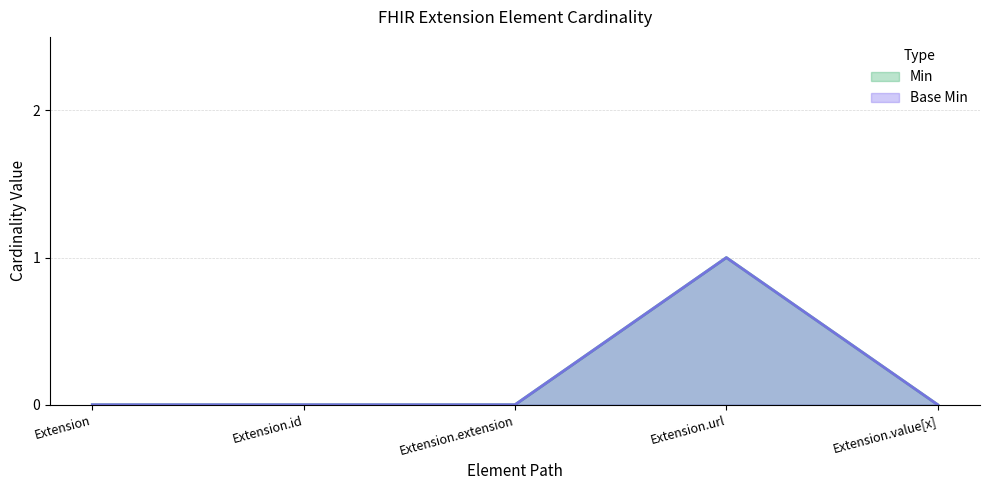

Does the chart have visible grid lines?

Yes